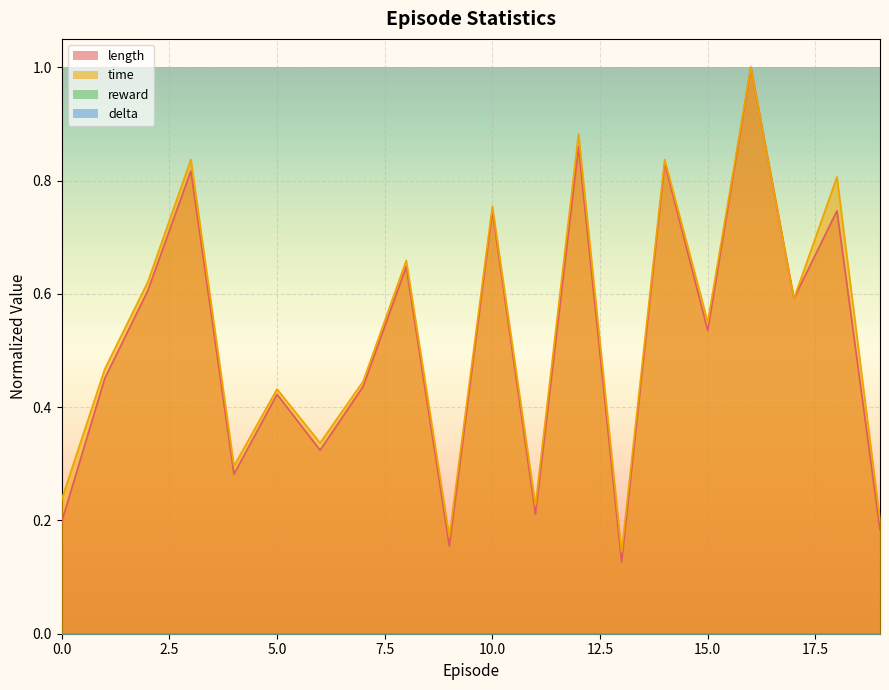

What is the average value of the length series?

0.5